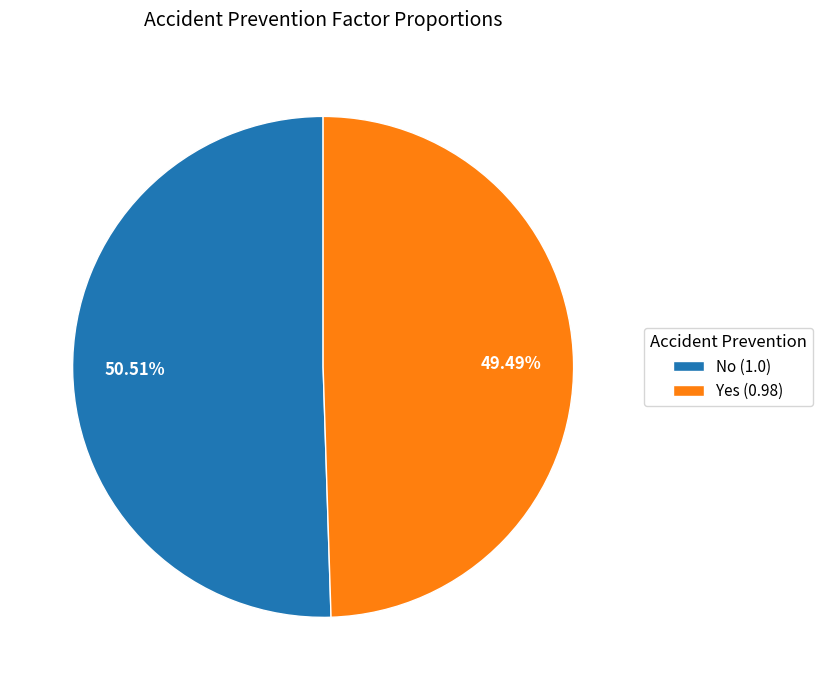

How many segments does this pie chart have?

2